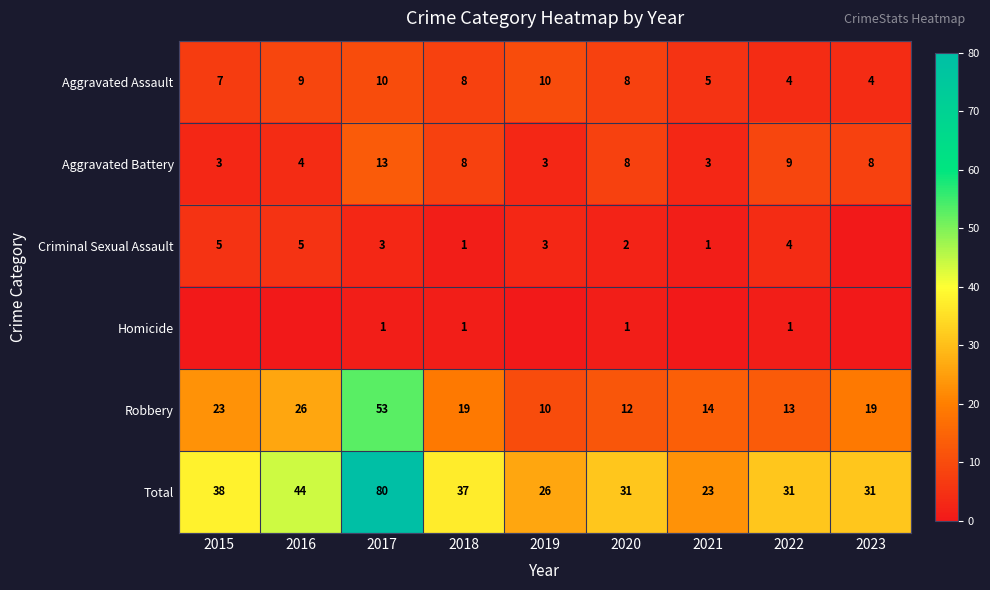

What is the difference between the highest and lowest values at 2023?

31